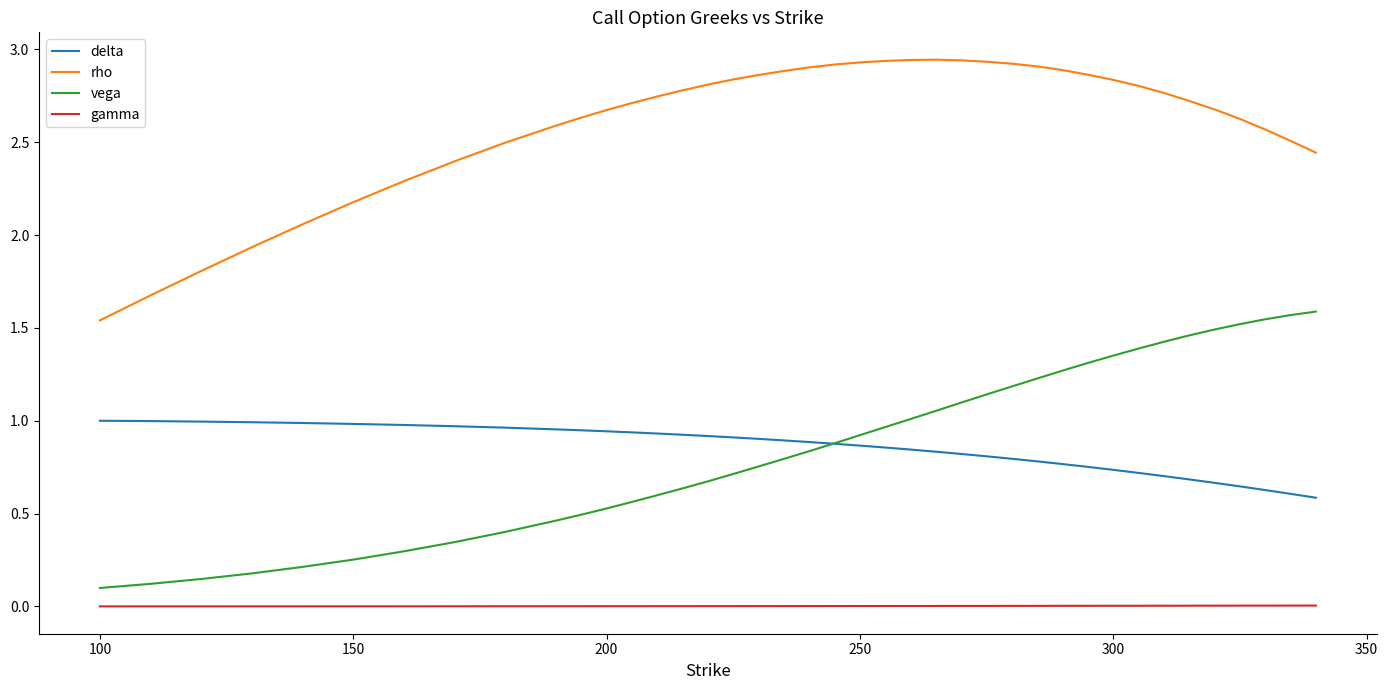

How many series are shown in this chart?

4